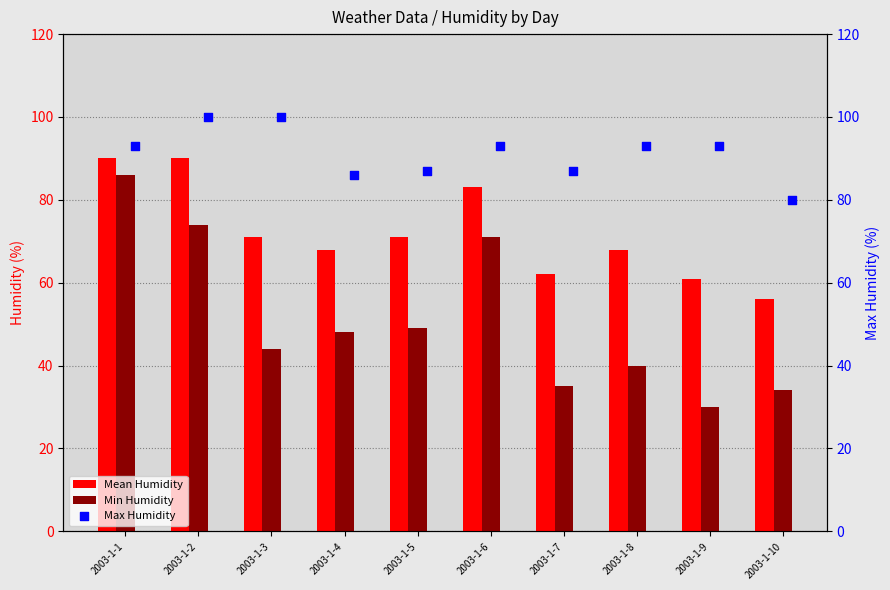

At how many categories does at least one series exceed 82?

9